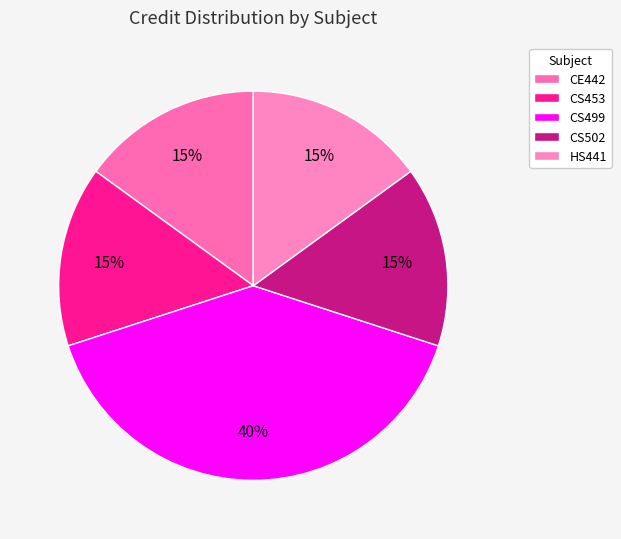

Count the number of slices in the pie.

5